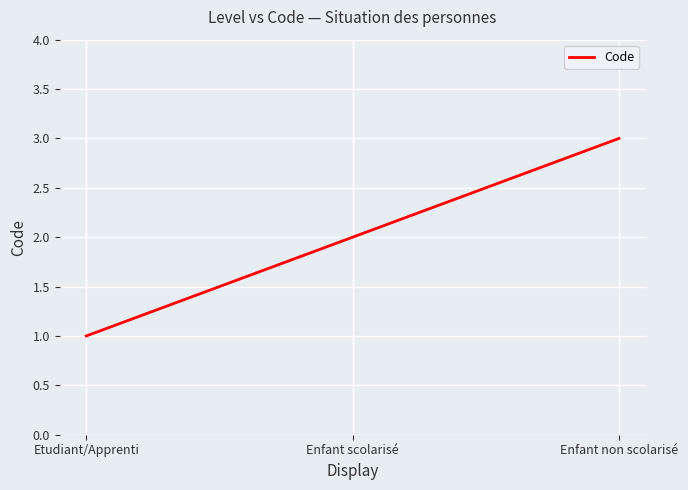

List the labels in order of value, largest first.

Enfant non scolarisé, Enfant scolarisé, Etudiant/Apprenti